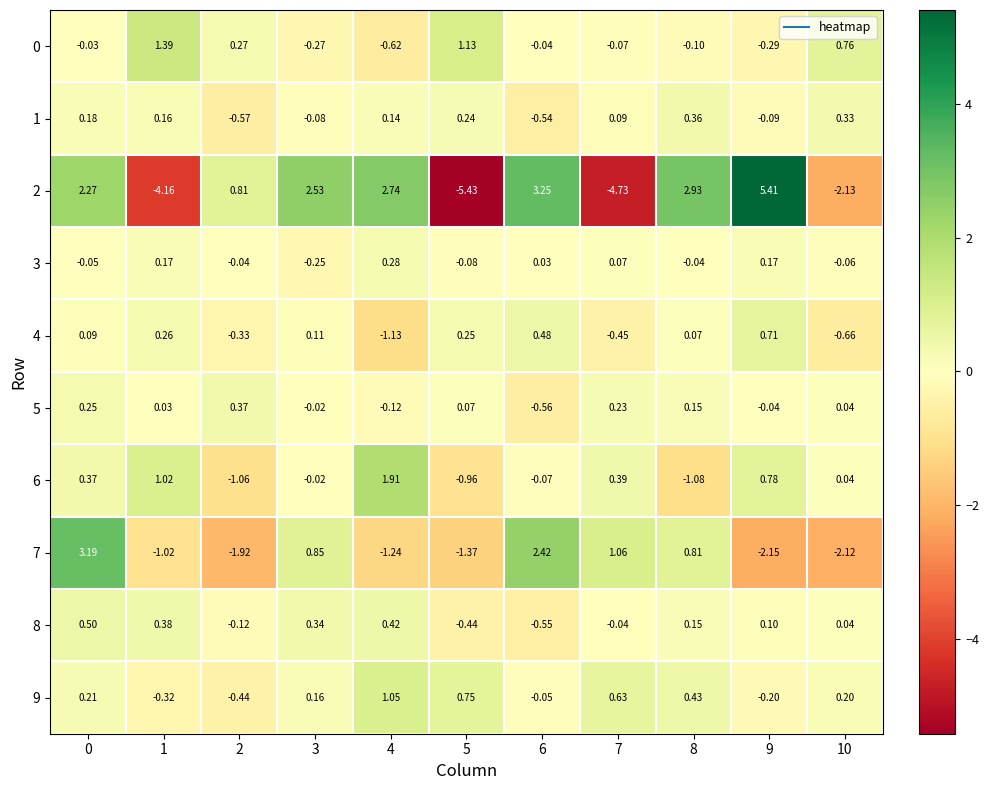

How many categories are shown in the chart?

11